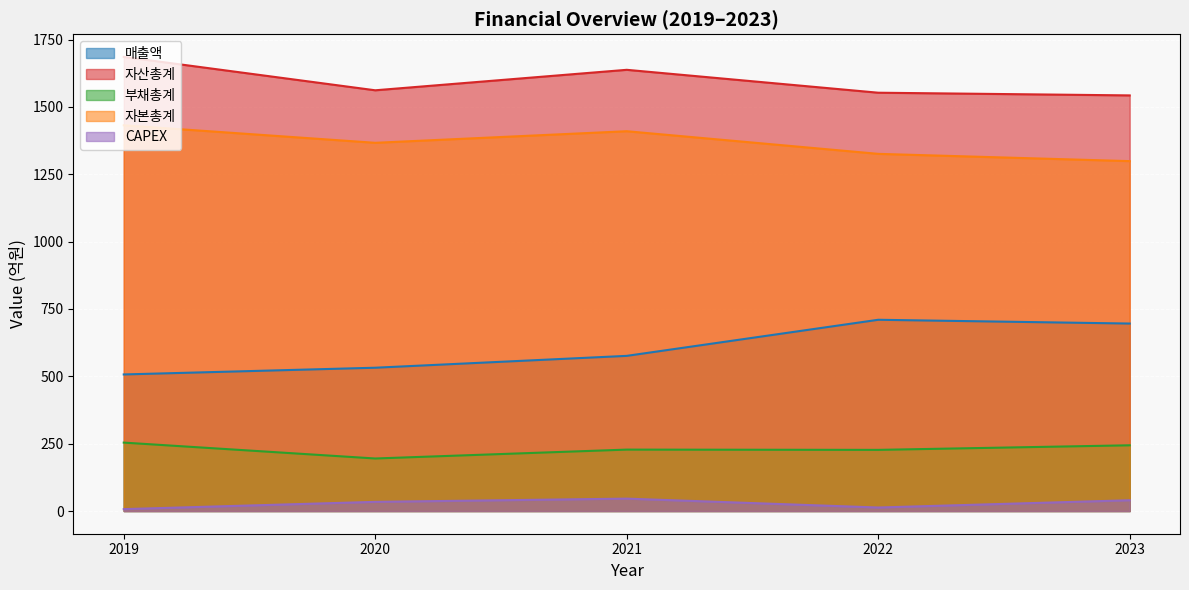

List the series in order of their peak value, highest first.

자산총계, 자본총계, 매출액, 부채총계, CAPEX